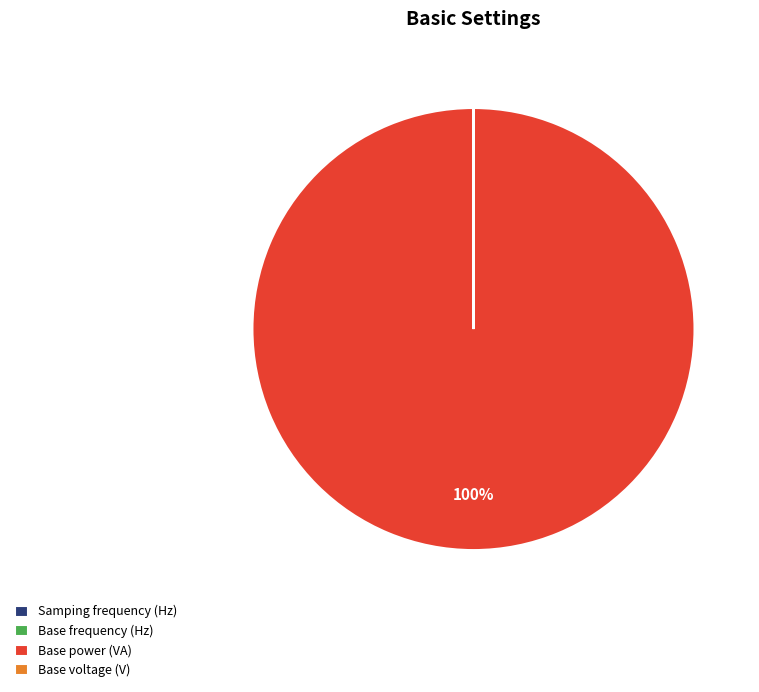

What is the majority slice?

Base power (VA)